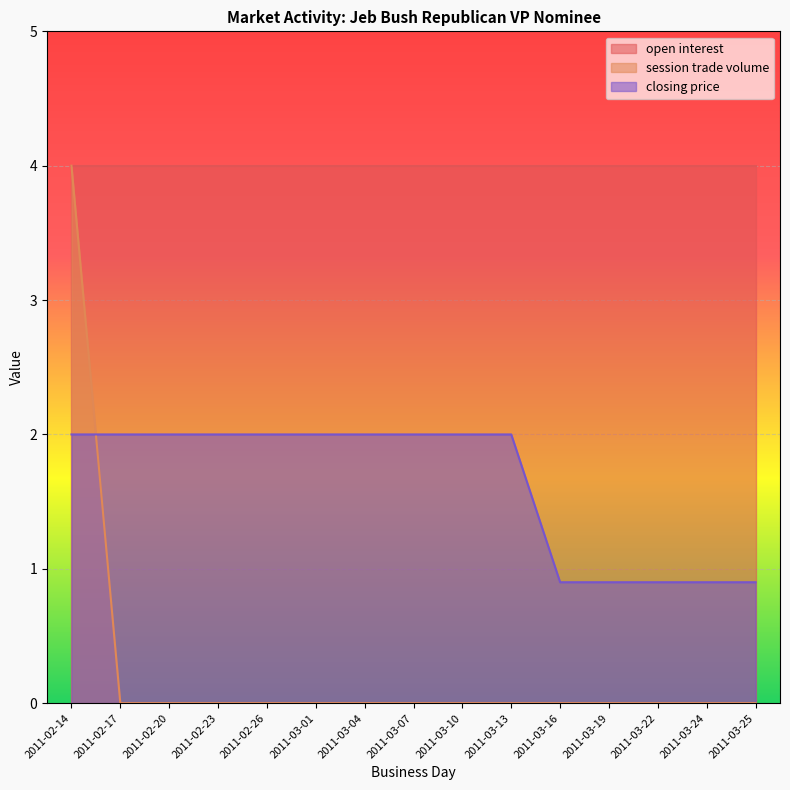

True or false: closing price has a value of 0.9 at 2011-03-25.

True